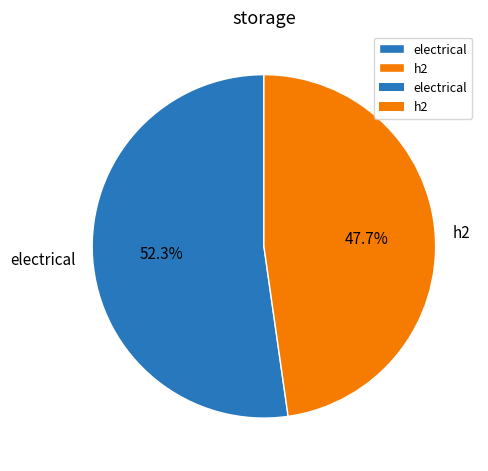

Which category has the biggest portion of the pie?

electrical